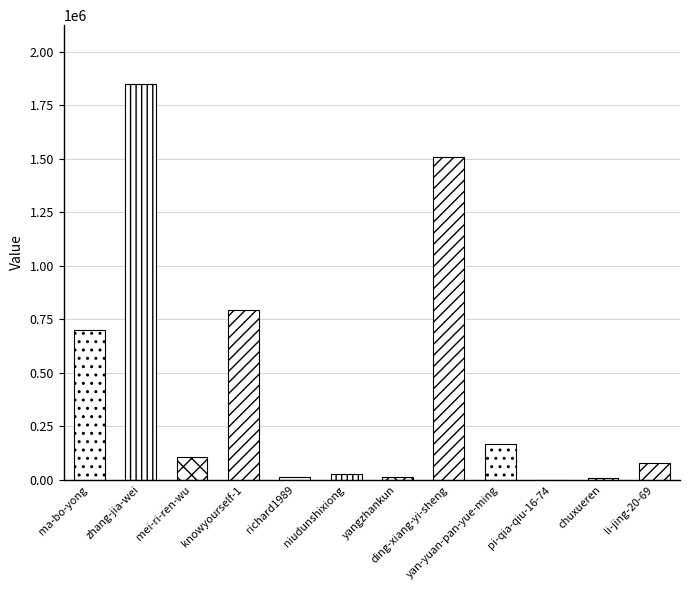

What is the label of the 11th bar from the right?

zhang-jia-wei